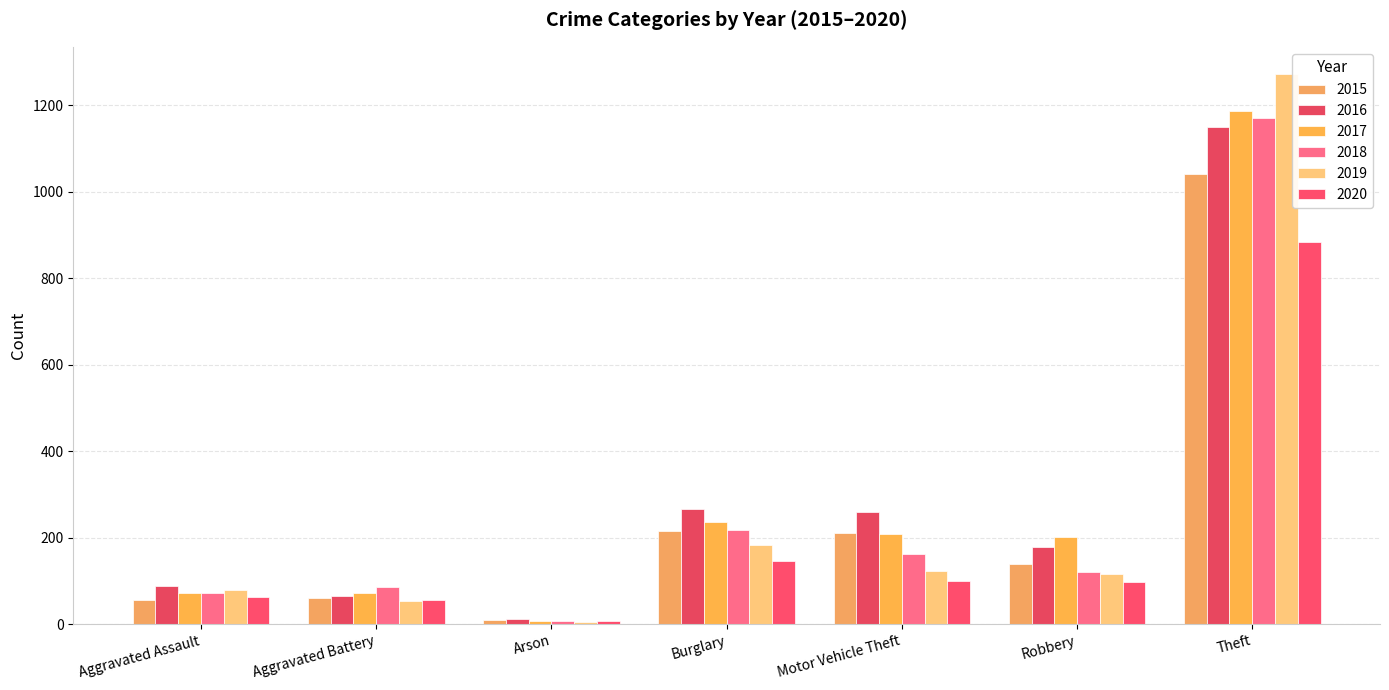

Which series has the largest range (max minus min)?

2019